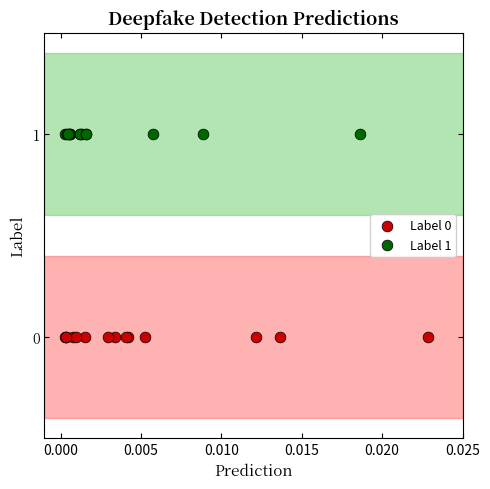

Which series reaches the maximum Y coordinate?

Label 1